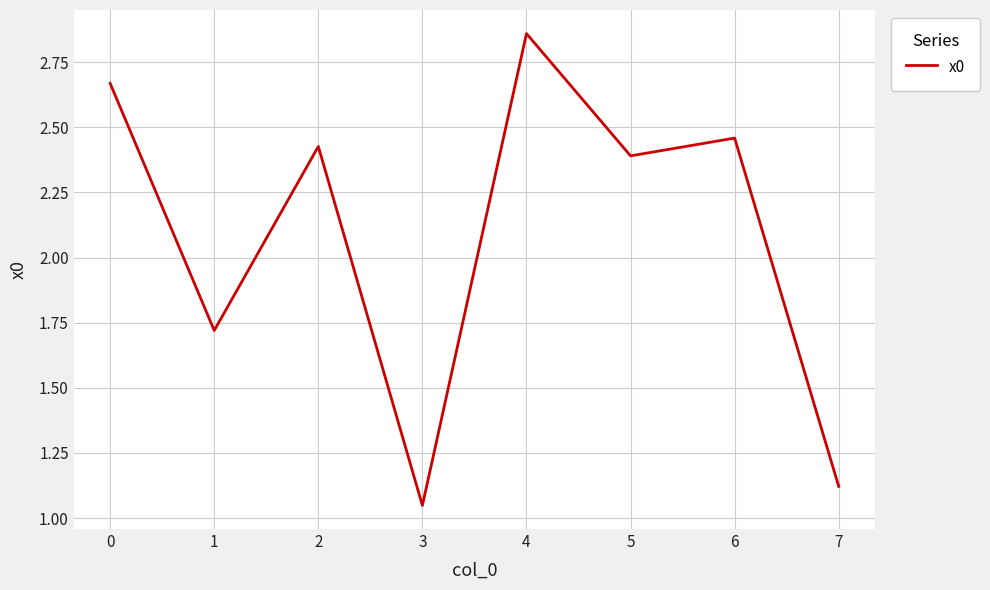

At which label is the value closest to 1?

3